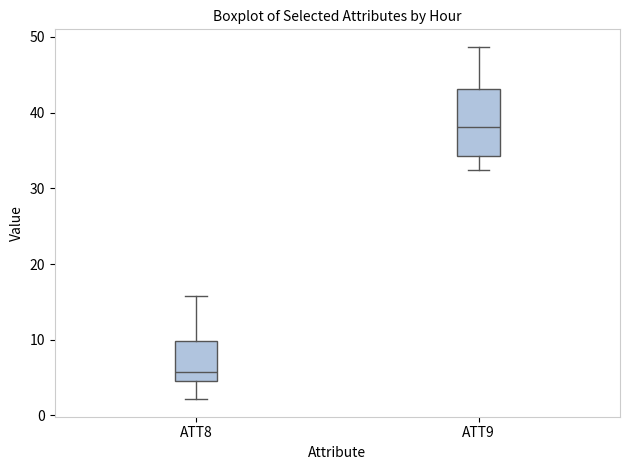

Where does the median line of the box for ATT8 sit on the y-axis? The values are not printed on the chart, so give them approximately, as read against the axis.

6